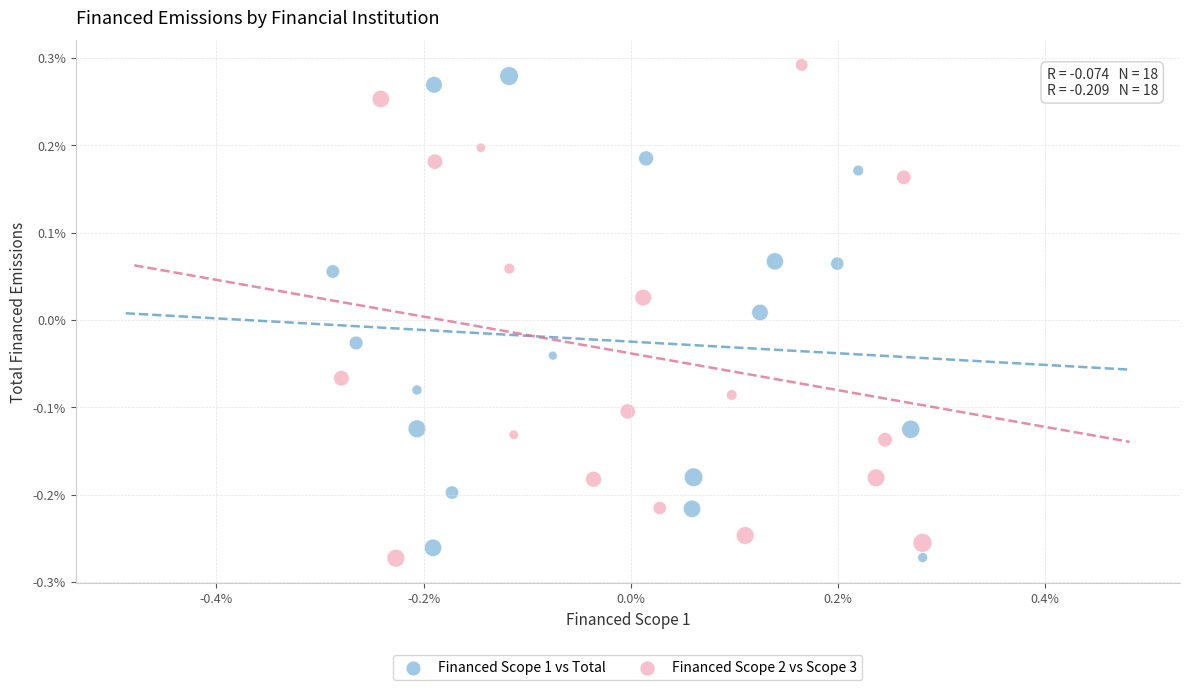

What are all the series names shown in the legend?

Financed Scope 1 vs Total, Financed Scope 2 vs Scope 3